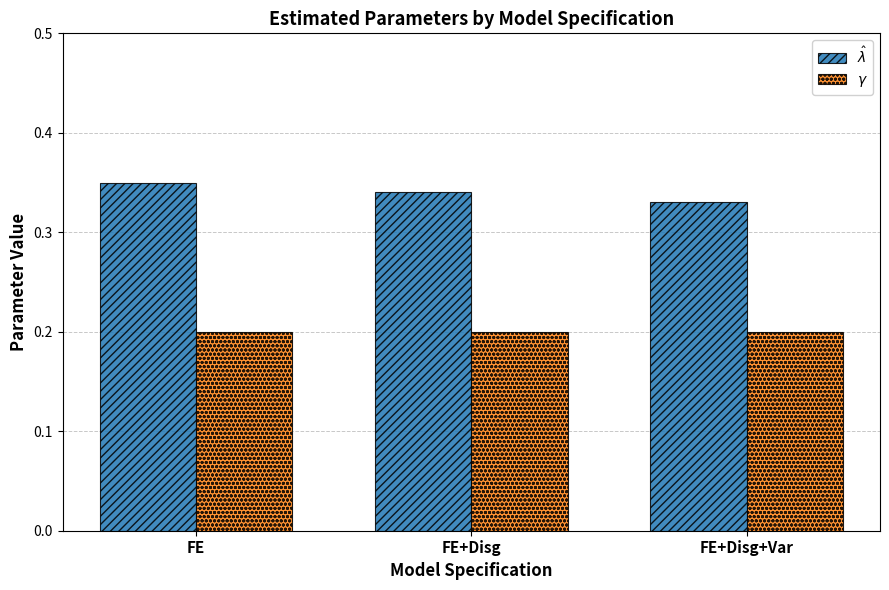

Which series has the largest total across all categories?

$\hat\lambda$